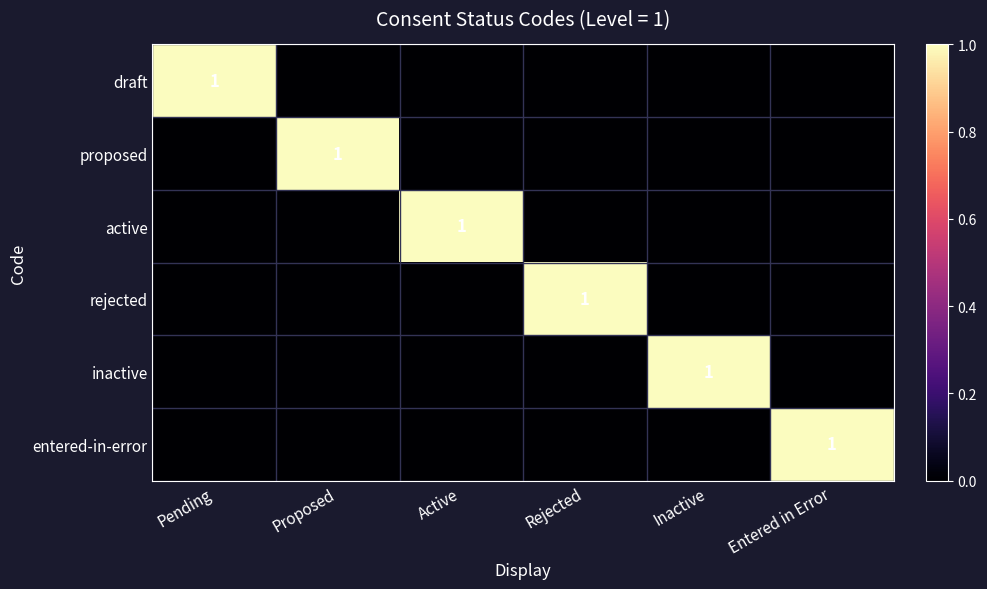

At which label is draft closest to 0?

Proposed